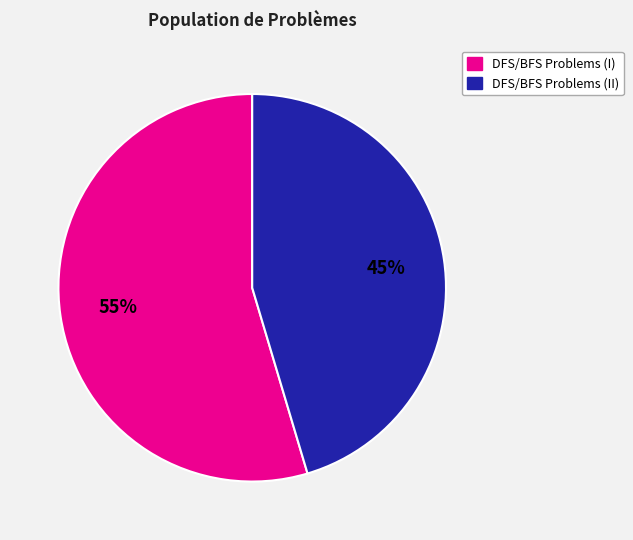

Does any single category account for the majority?

Yes